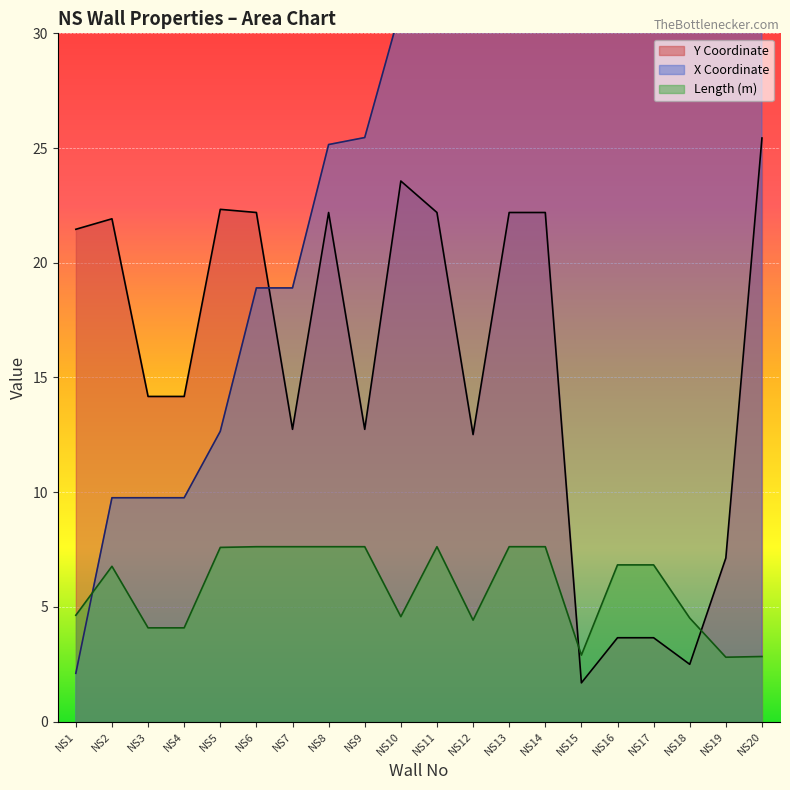

What is the difference between the highest and lowest values at NS4?

10.1